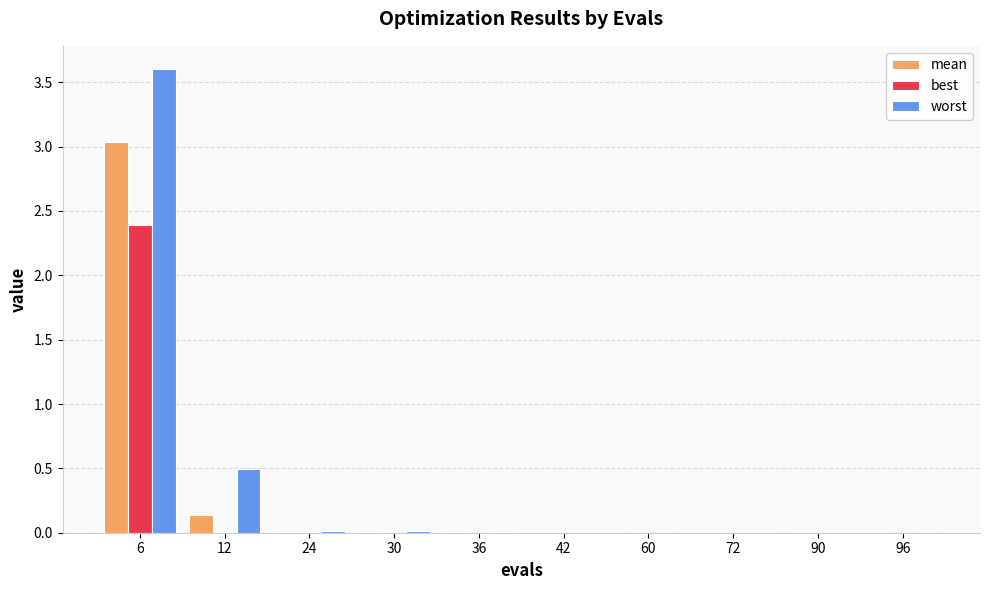

The worst series shows 0.0 at 30. True or false?

True